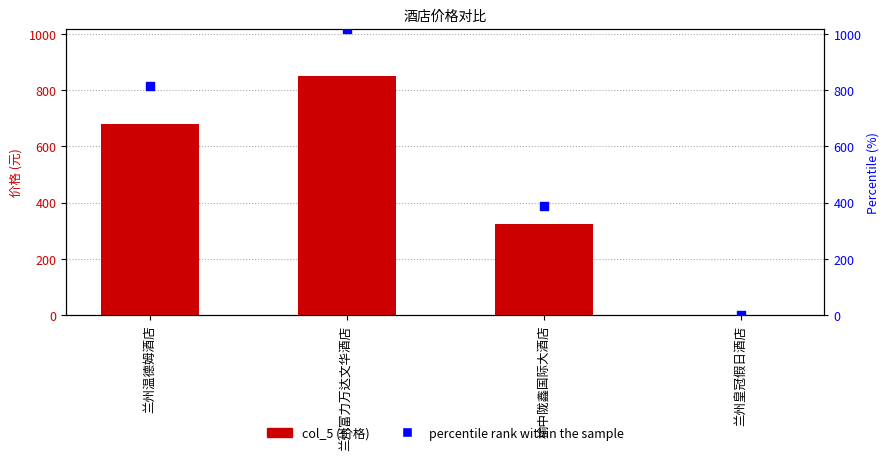

Which series reaches the minimum Y coordinate?

col_5